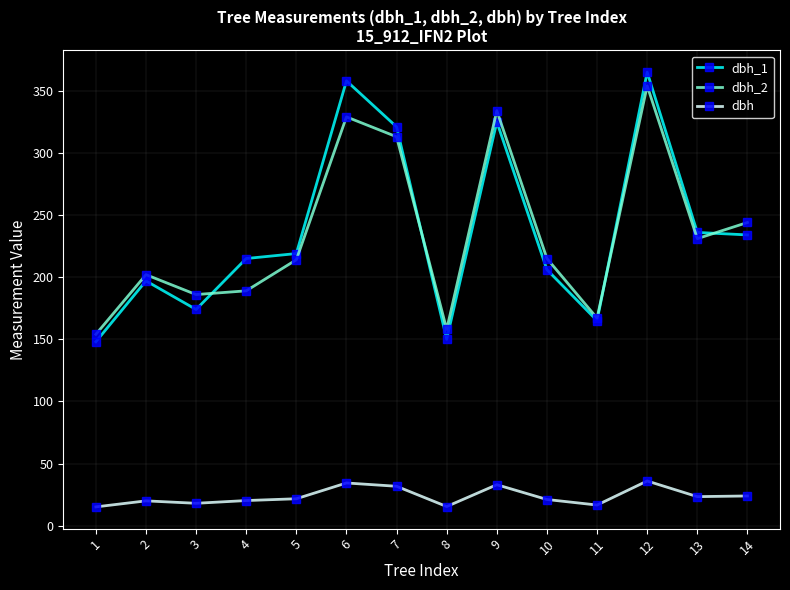

True or false: dbh has more than 0 points higher than both neighbors.

True